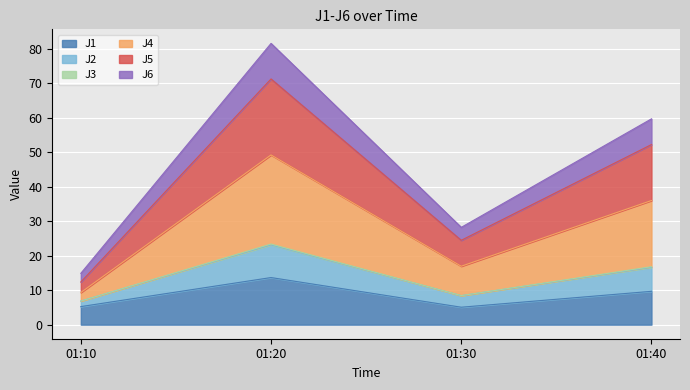

The J1 series shows 13.7 at 01:20. True or false?

True